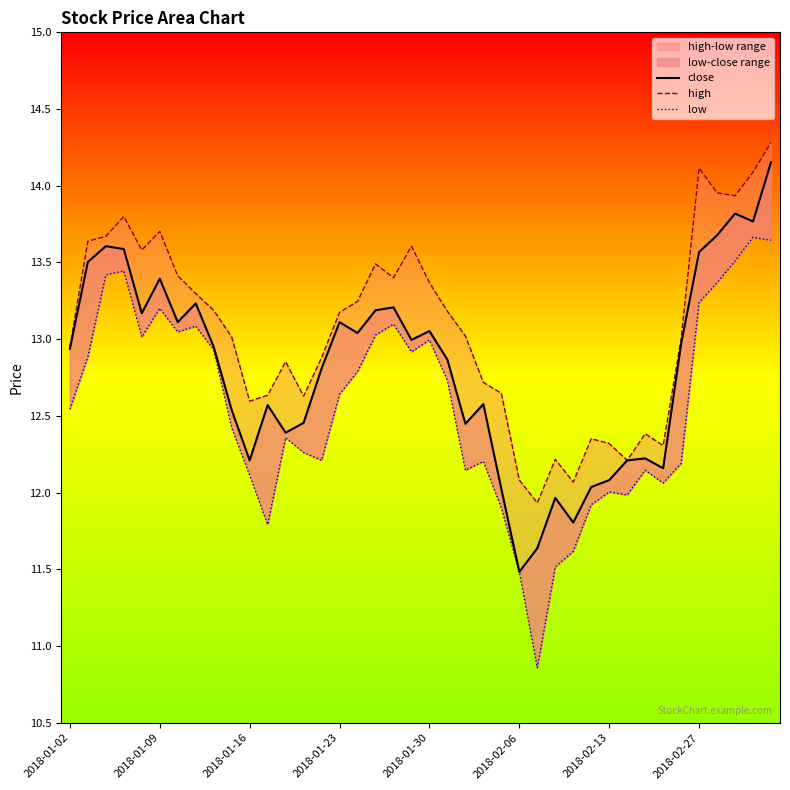

What is the maximum value shown in the chart?

14.3